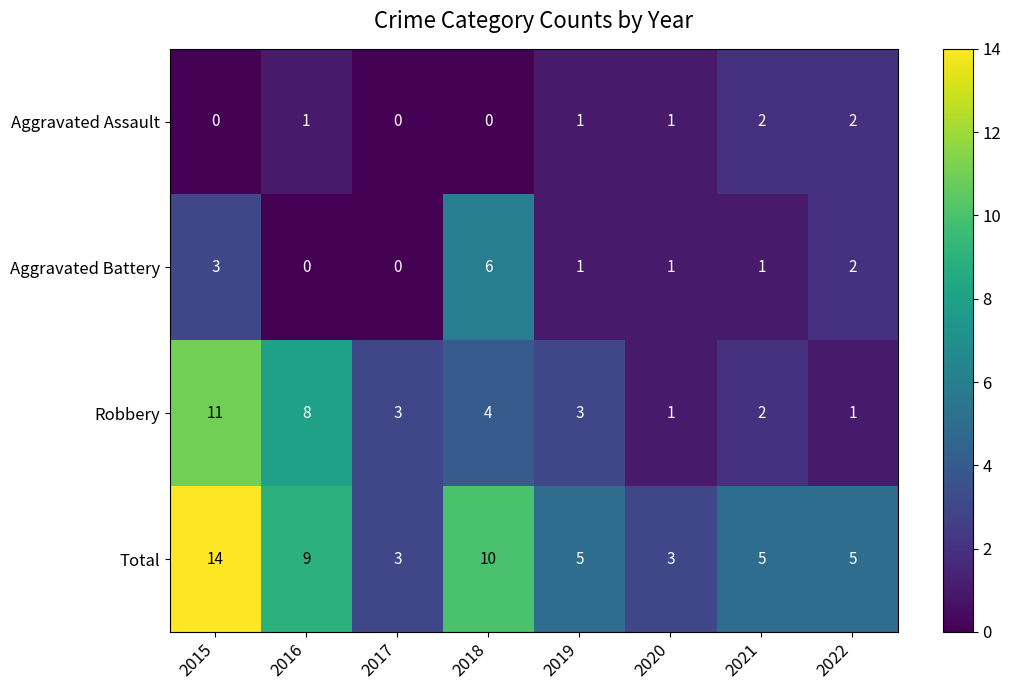

What is the greatest value displayed?

14